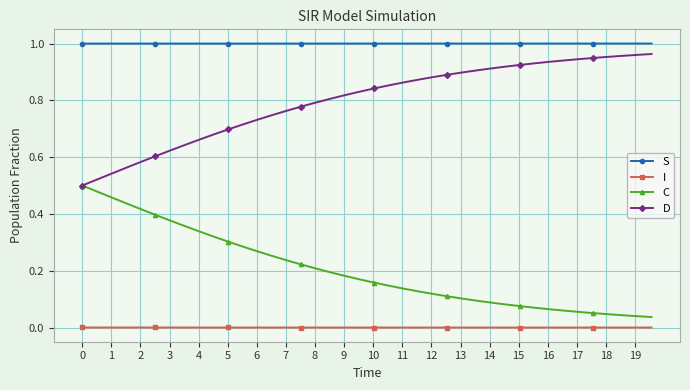

Which series has the largest total across all categories?

S